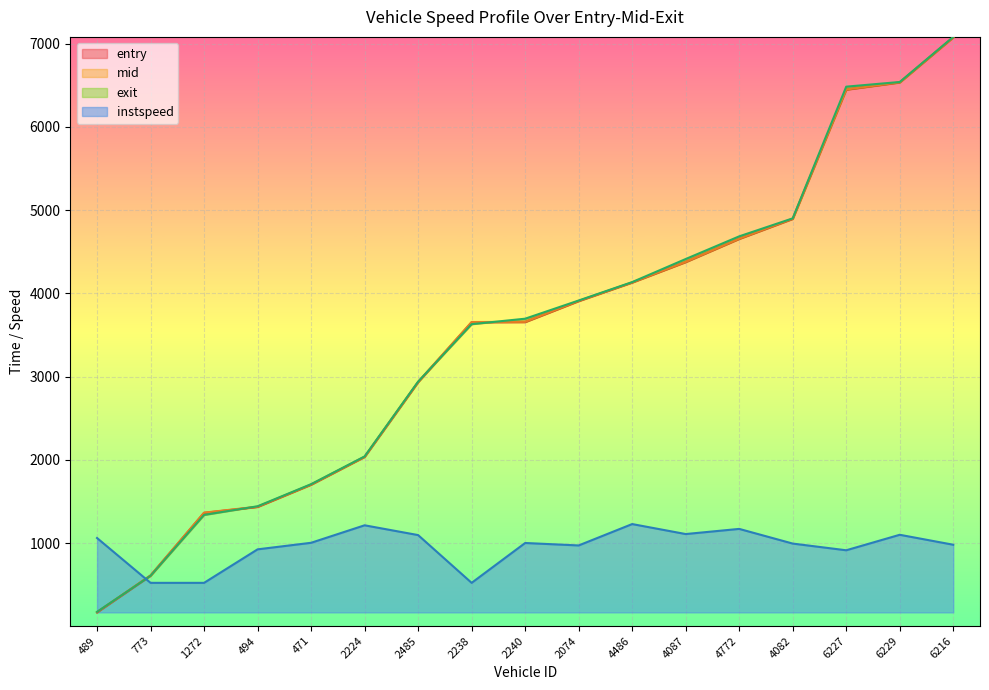

Which has a higher value, 4772 or 1272?

4772